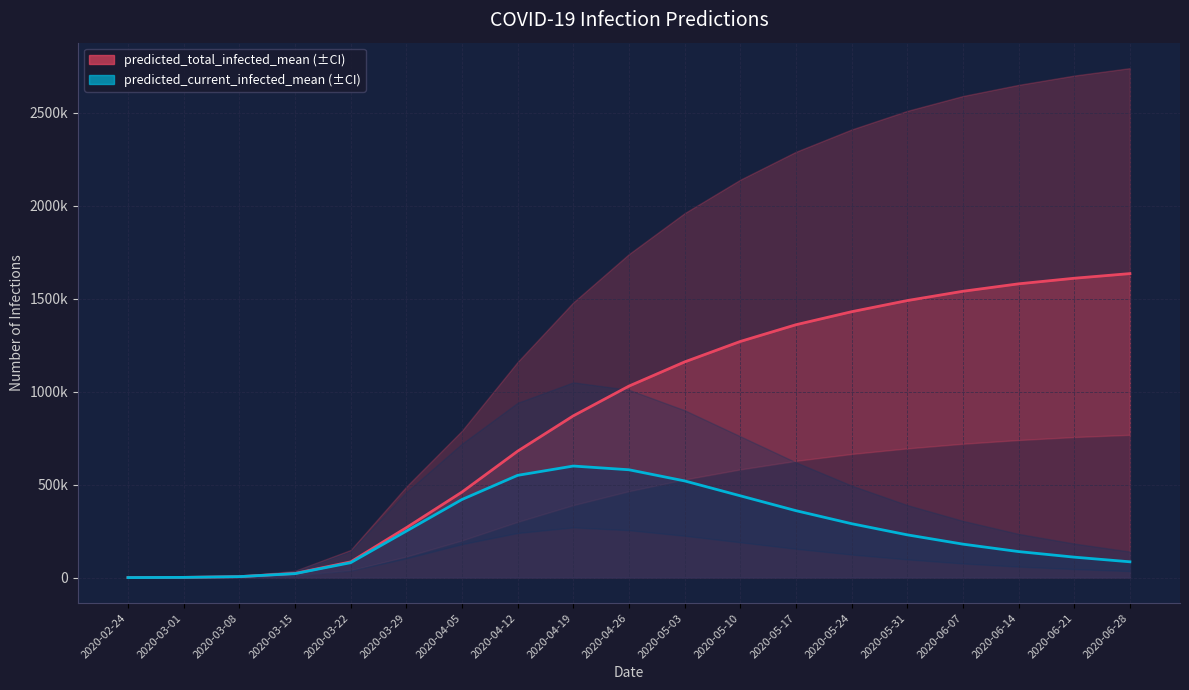

At which category does the chart reach its peak across all series?

2020-06-28